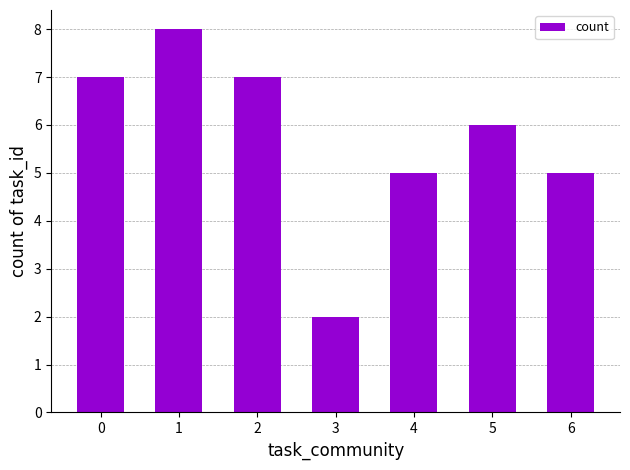

What is the maximum value shown in the chart?

8